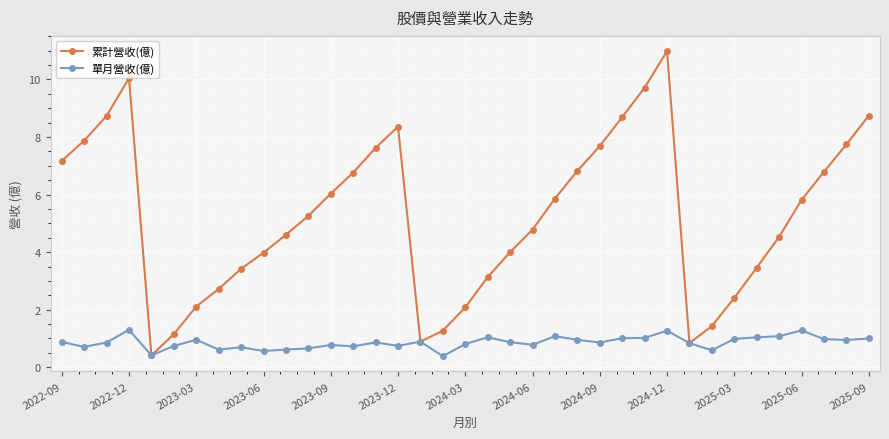

What is the value of the 單月營收(億) point at the 35th from the left?

1.0